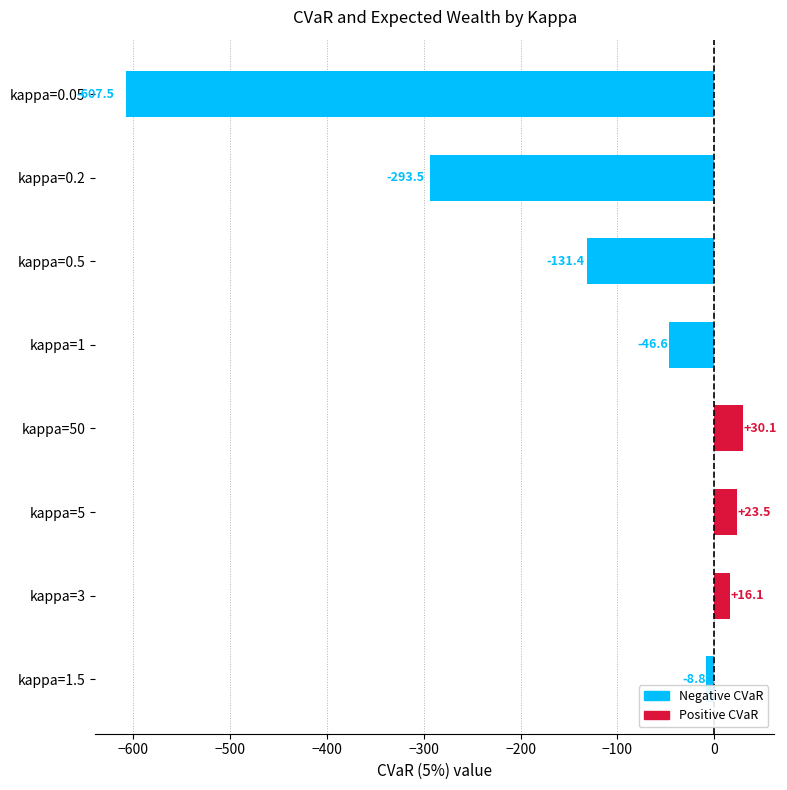

How many values are above zero?

3